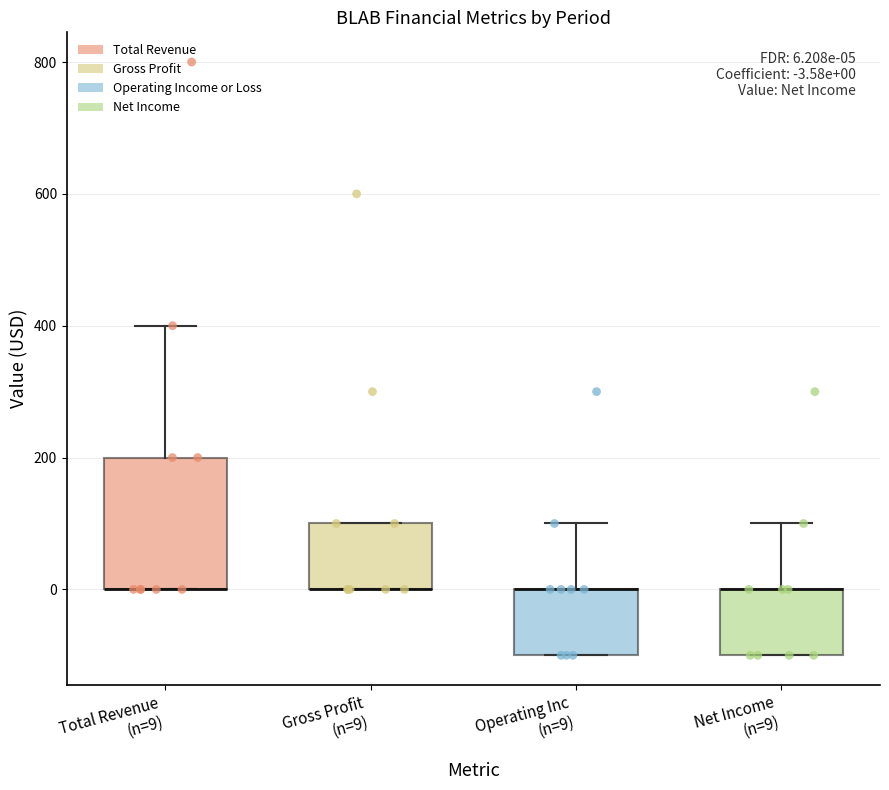

Comparing the boxes themselves (not the whiskers), which one is the tallest?

Total Revenue (n=9)